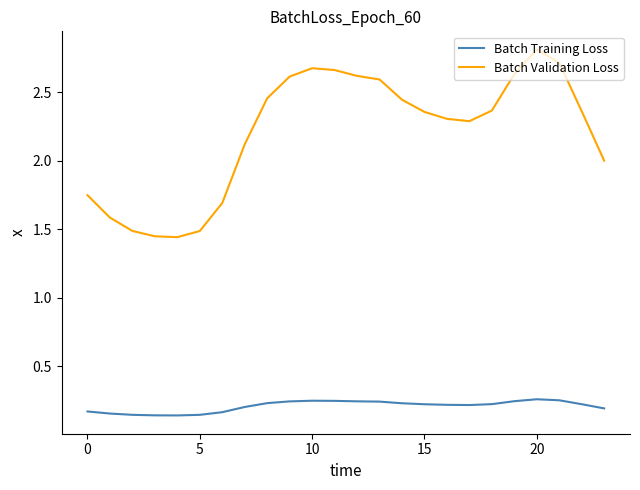

What is the maximum value shown in the chart?

2.8